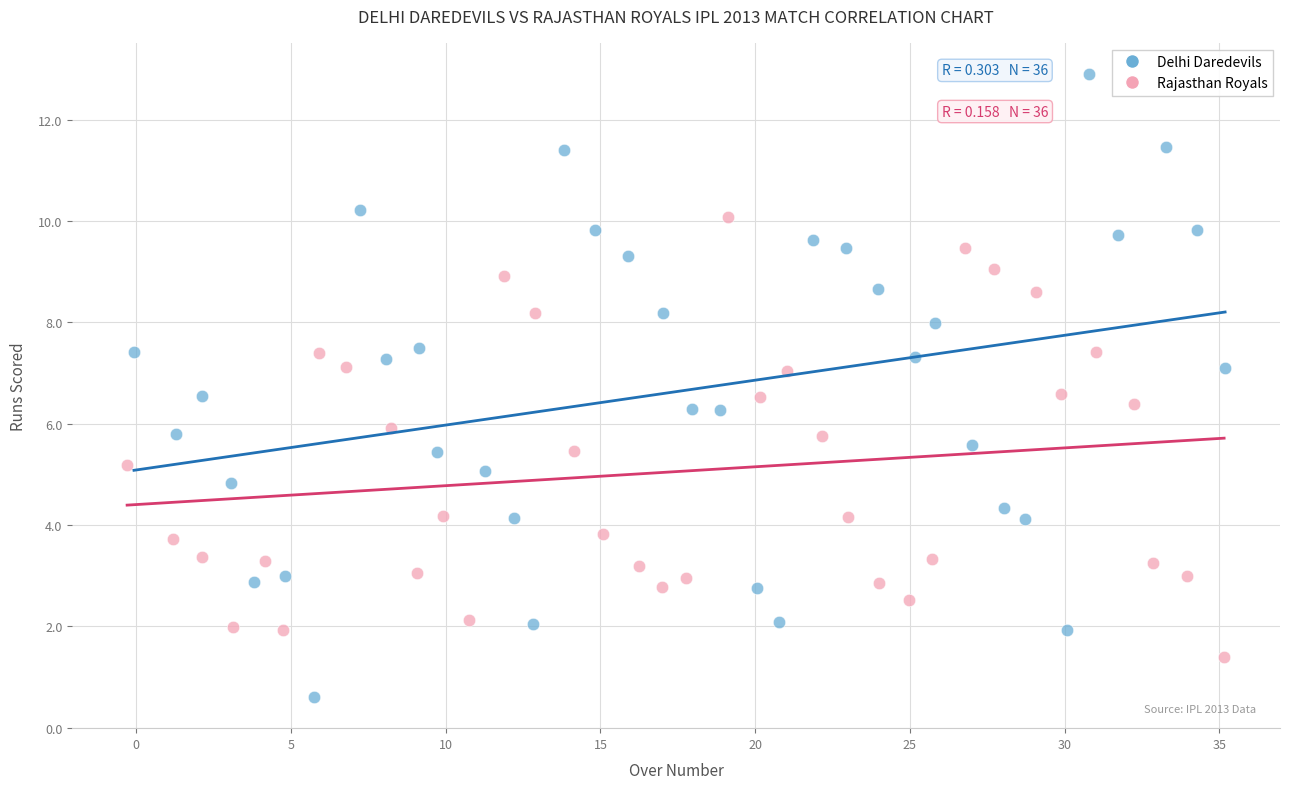

What are all the series names shown in the legend?

Delhi Daredevils, Rajasthan Royals